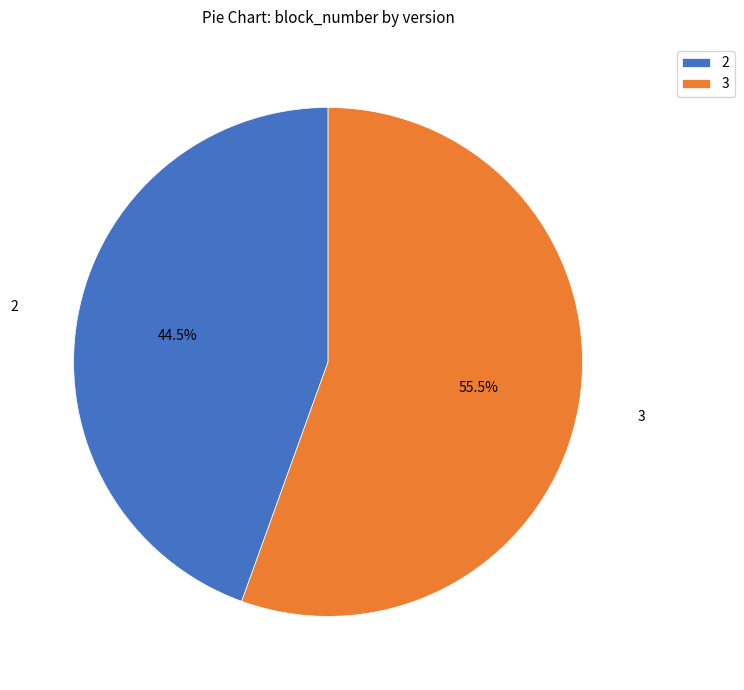

Which has a higher value, 2 or 3?

3